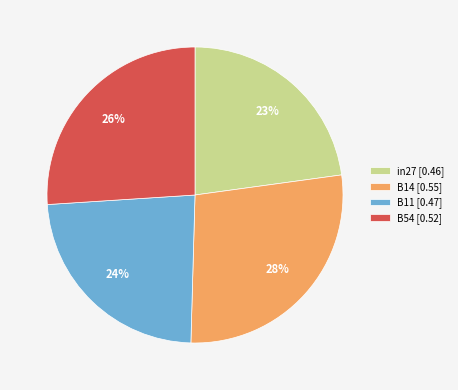

Which slice is the smallest?

in27 [0.46]